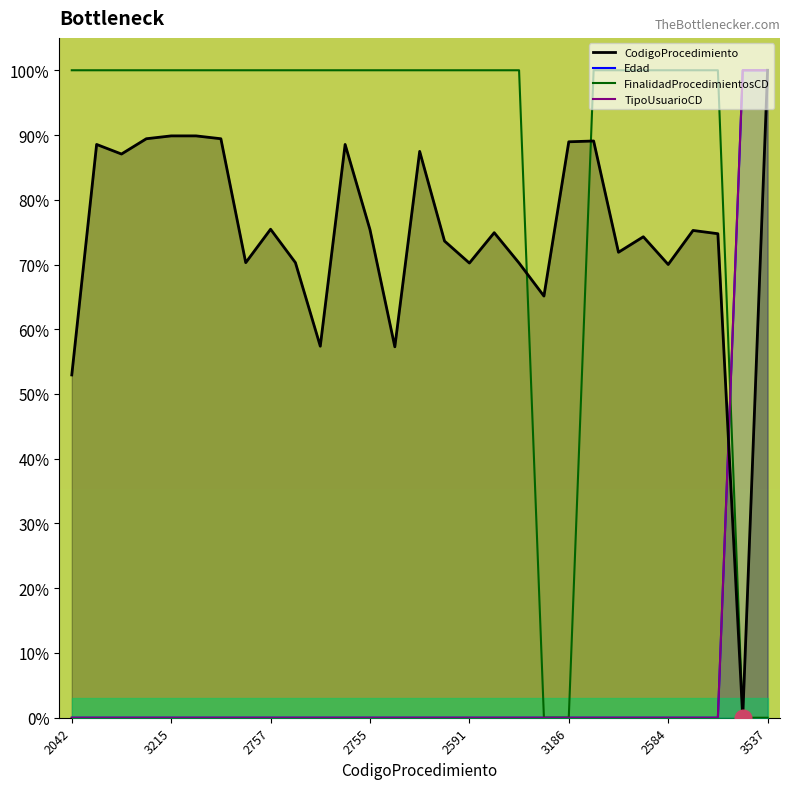

Between 17 and 2042, which is larger?

17